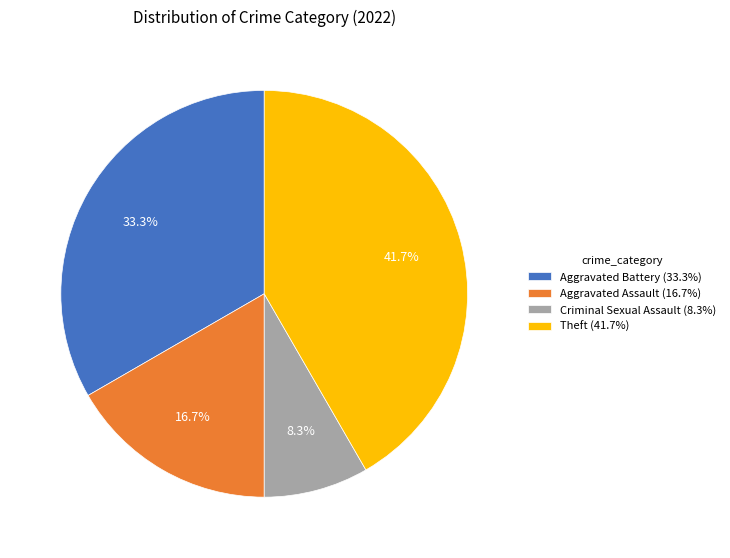

Between Criminal Sexual Assault and Aggravated Battery, which is larger?

Aggravated Battery